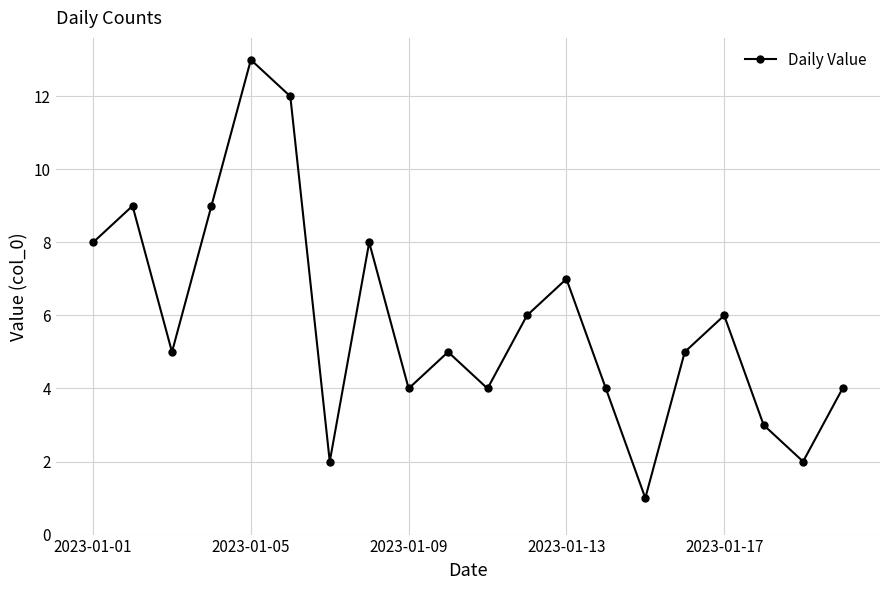

What is the sum of all values?

117